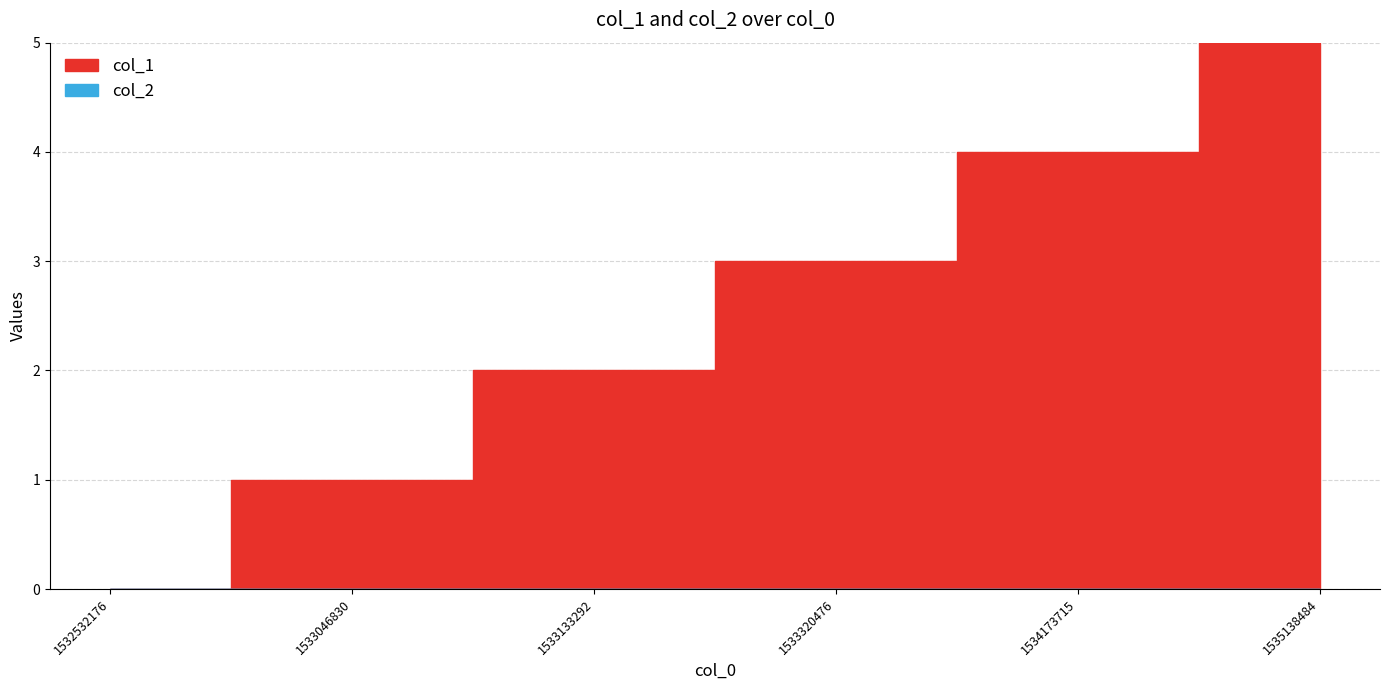

How many lines are shown in the chart?

1